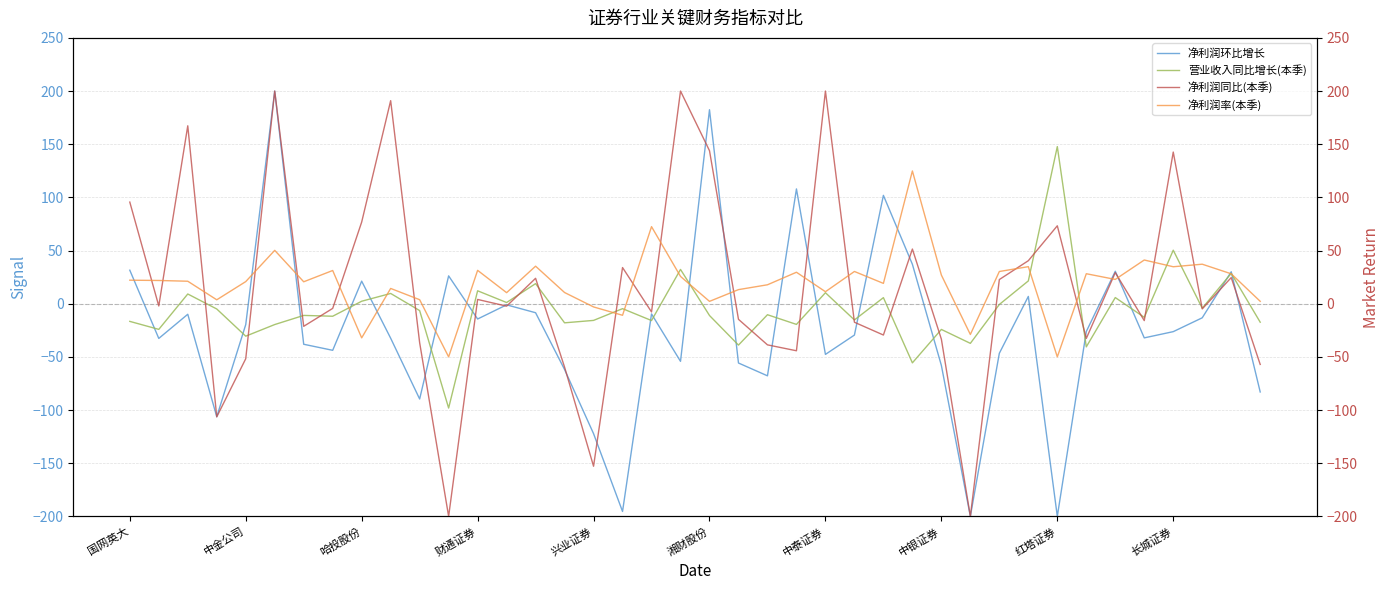

How many values in the 净利润同比(本季) series exceed -2?

18